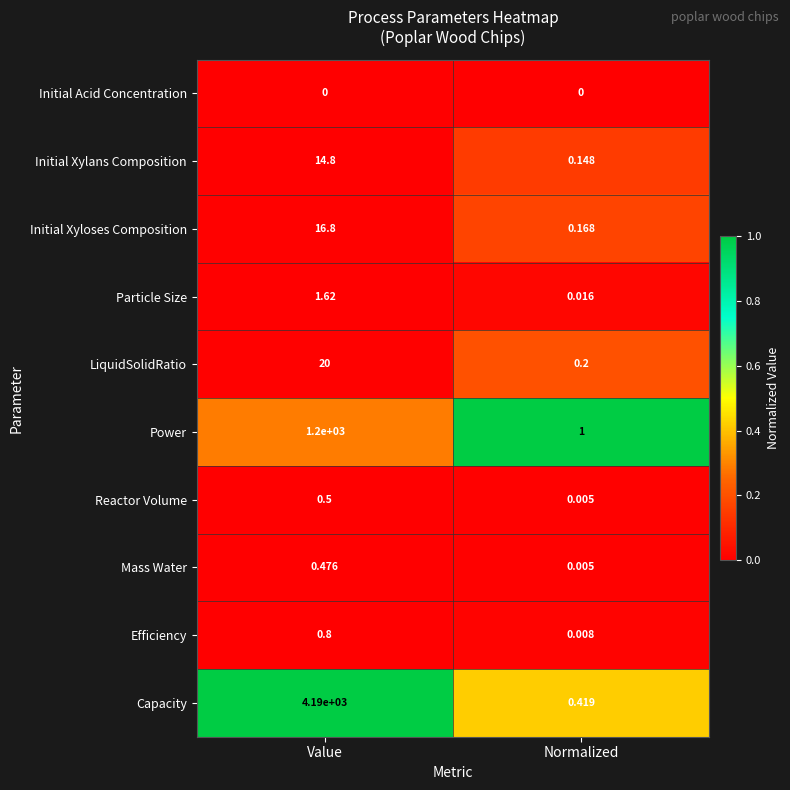

At which label does Initial Xyloses Composition first exceed 16?

Value